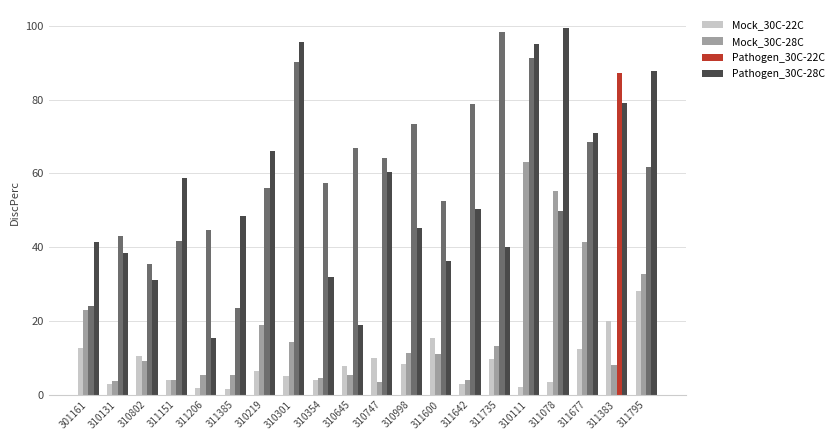

What is the sum of all Pathogen_30C-28C values?

1110.0